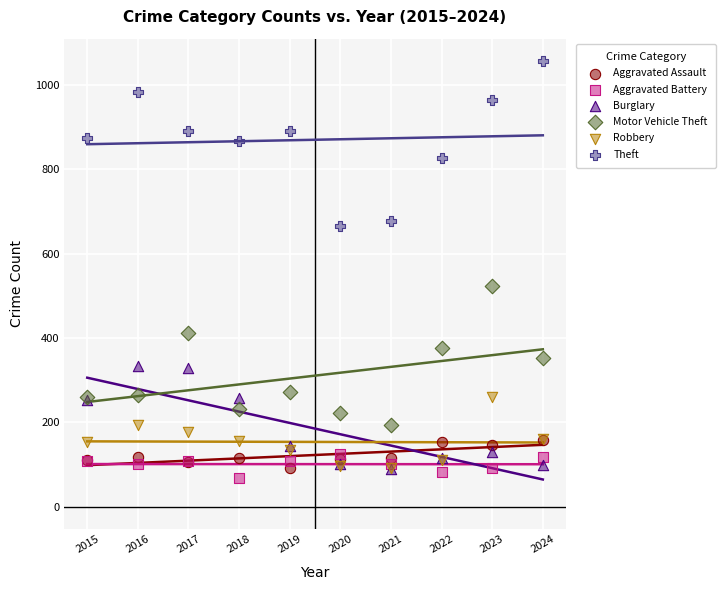

Across all series, what Y value is closest to 562?

524